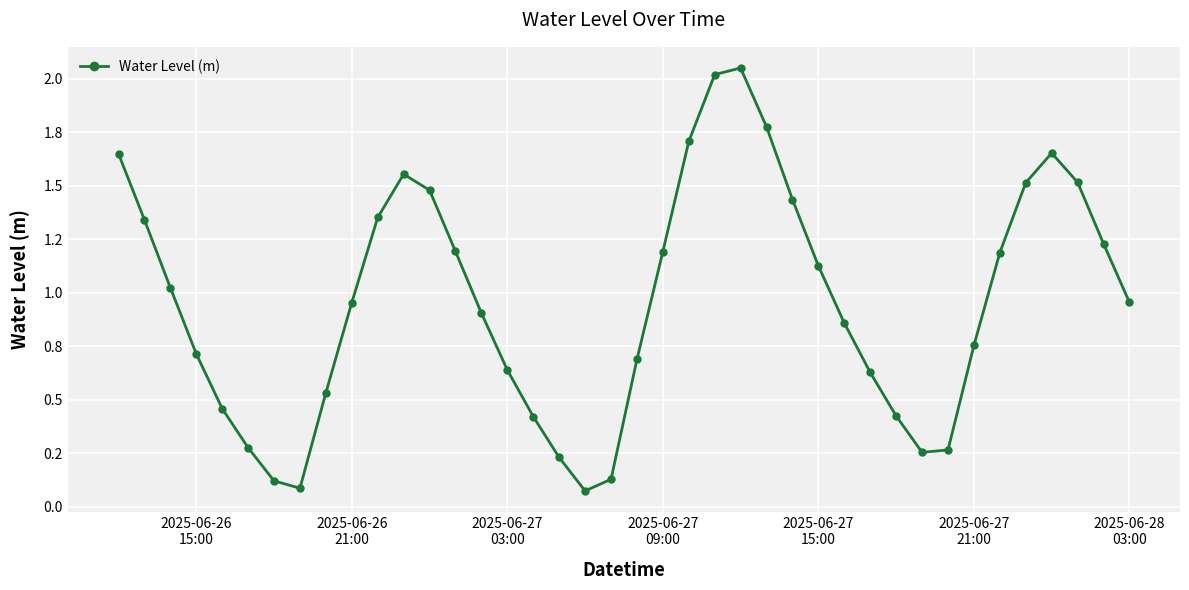

True or false: the data has more than 1 interior local peaks.

True